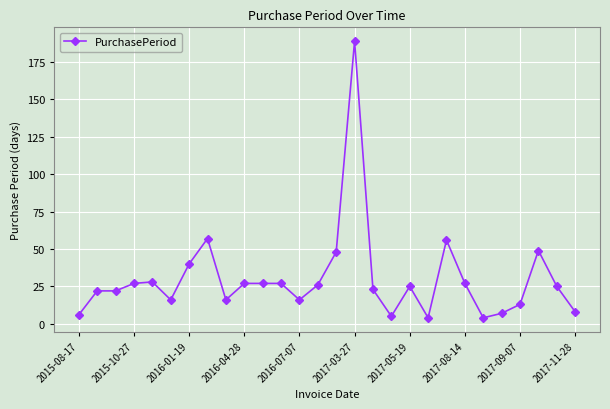

True or false: there are more than 0 points higher than both neighbors.

True